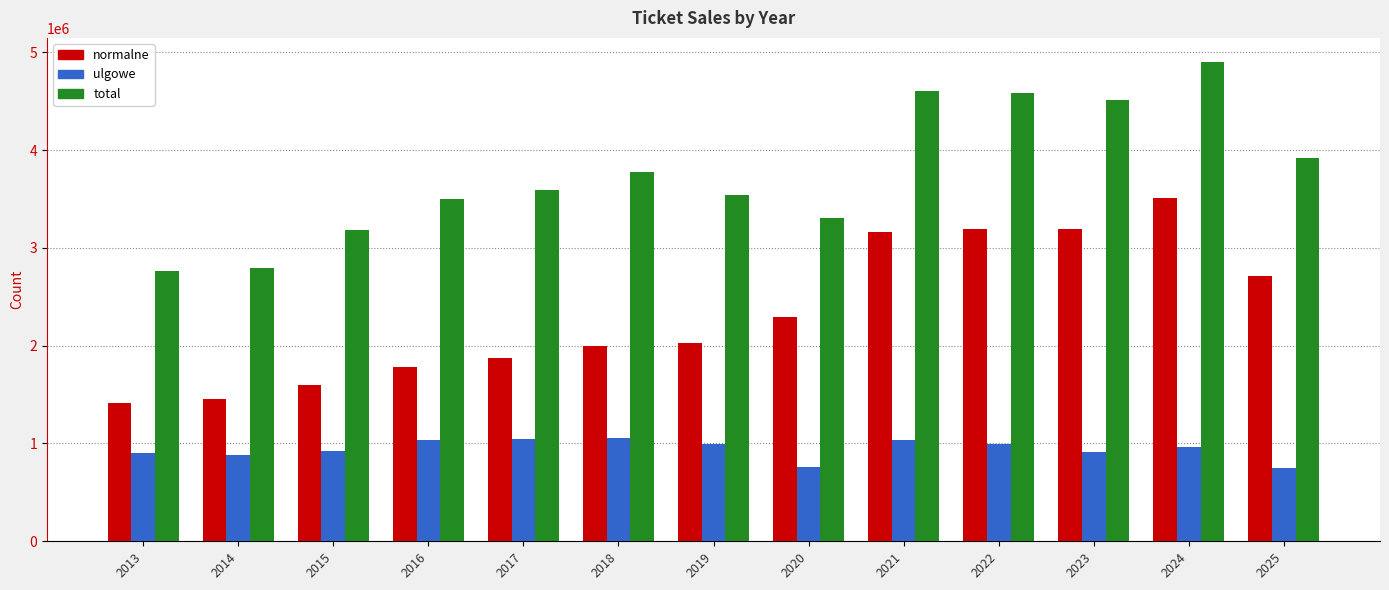

At how many categories does at least one series exceed 4031166?

4